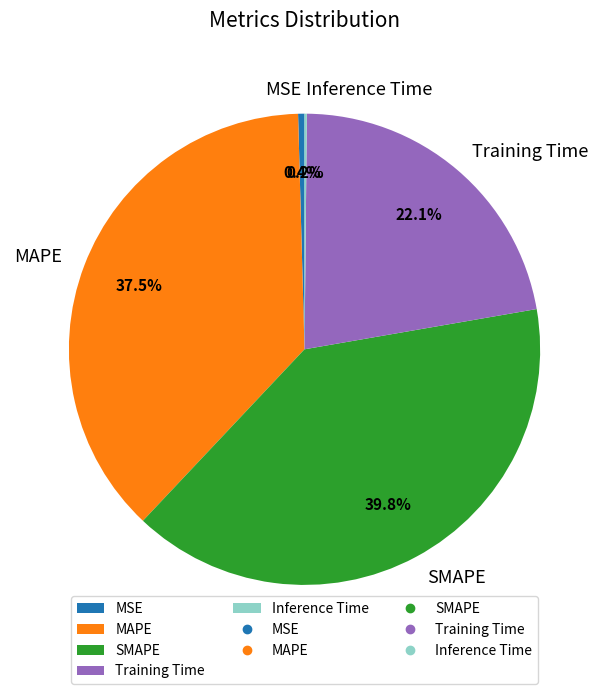

How much of the chart is everything except SMAPE?

60.2%